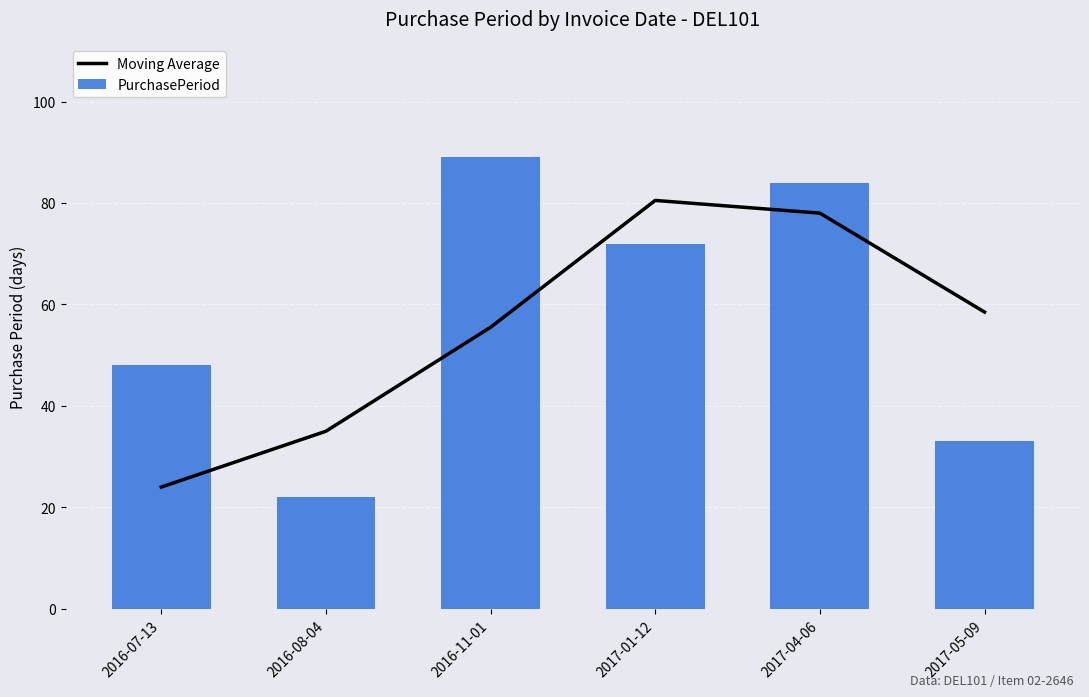

How many values in the PurchasePeriod series are below 72?

3